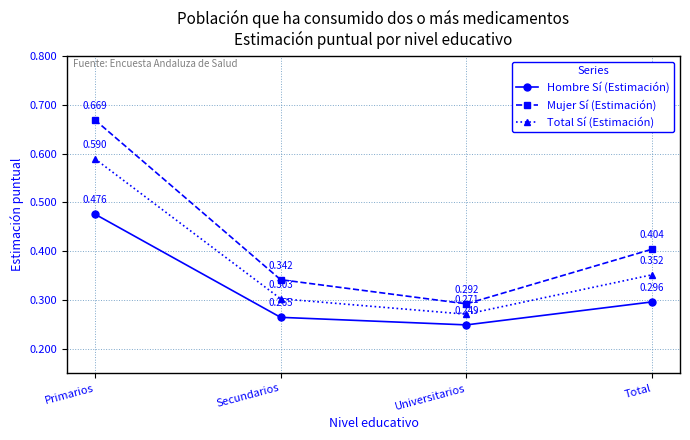

Which series has the largest range (max minus min)?

Mujer Sí (Estimación)